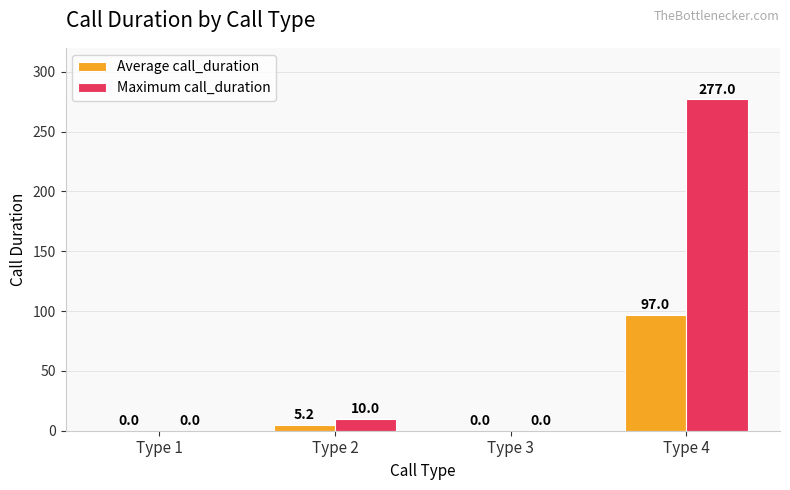

Reading left to right, list all the values displayed in this chart.

Average call_duration: 0.0	5.2	0.0	97.0
Maximum call_duration: 0.0	10.0	0.0	277.0